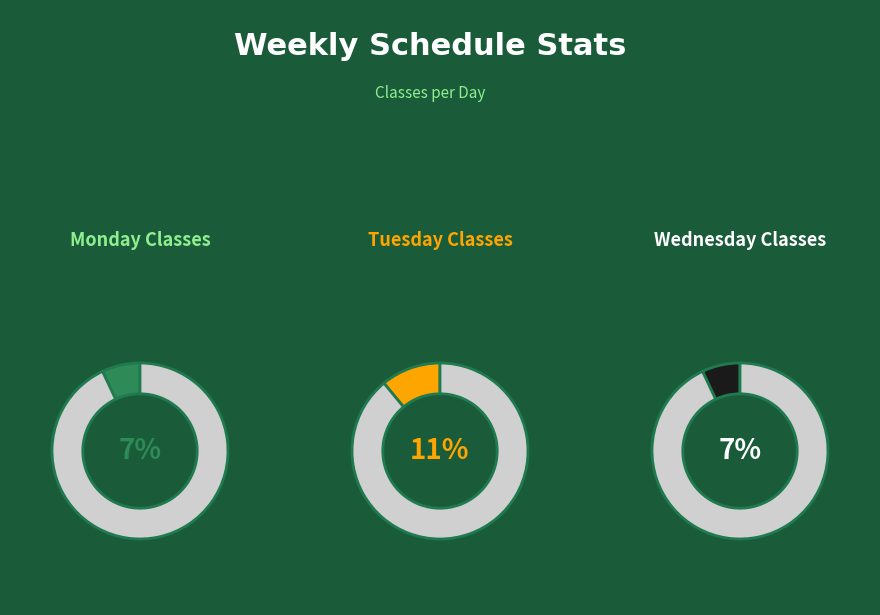

The 3.0 slice represents 1% of the pie. True or false?

False